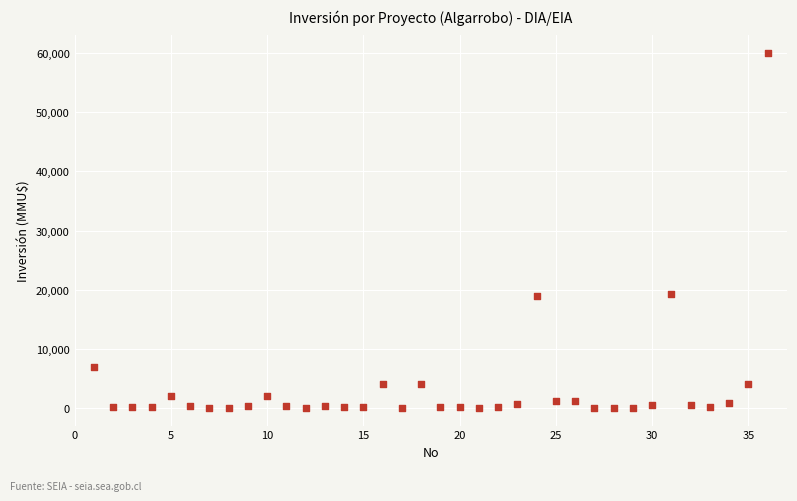

What is the range of X values (max minus min)?

35